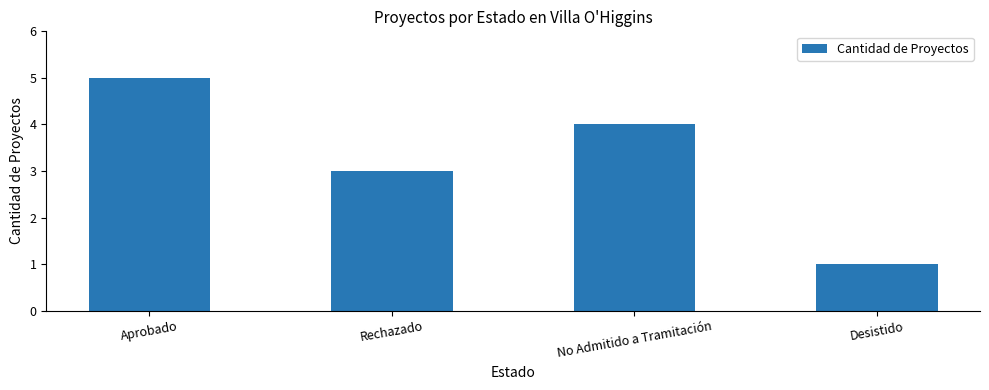

List the labels in order of value, largest first.

Aprobado, No Admitido a Tramitación, Rechazado, Desistido